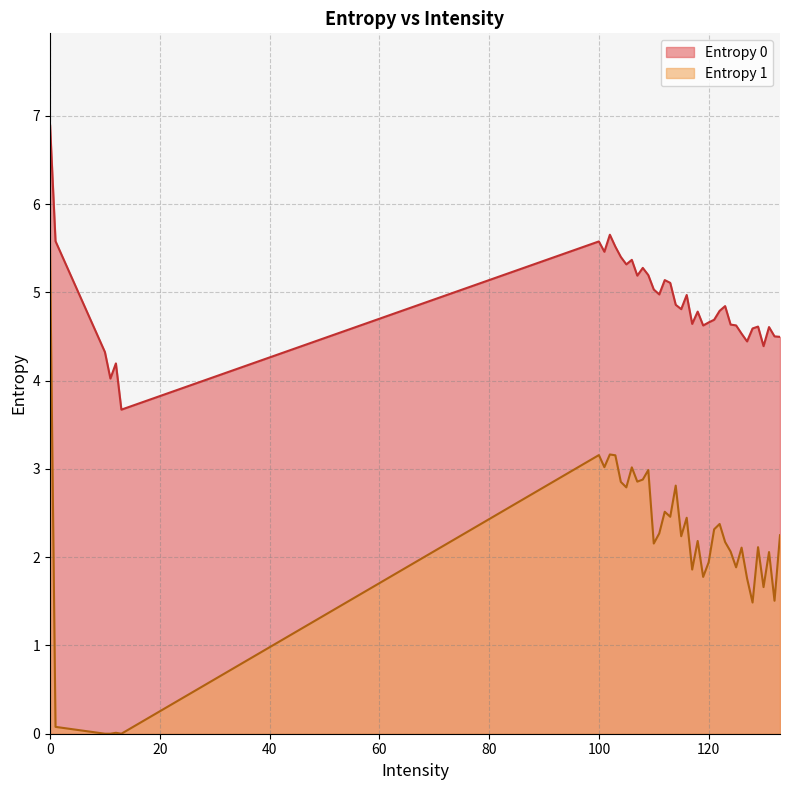

What is the difference between the maximum and minimum values in the Entropy 0 series?

3.2